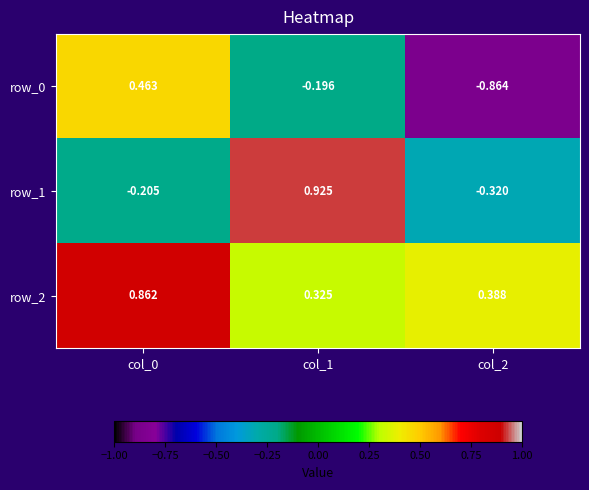

What is the difference between the second highest and minimum values in the row_0 series?

0.7